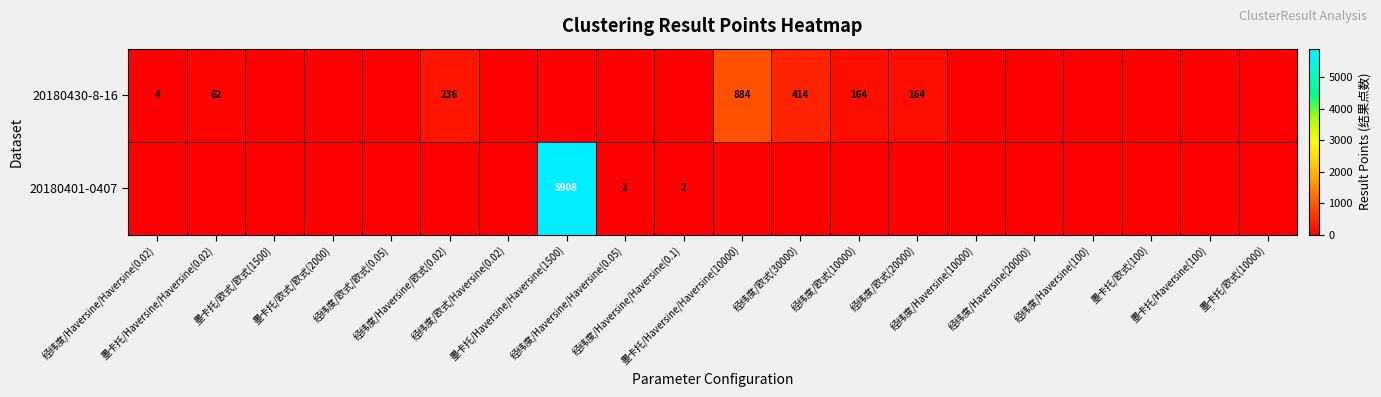

How many data points does each series have?

20